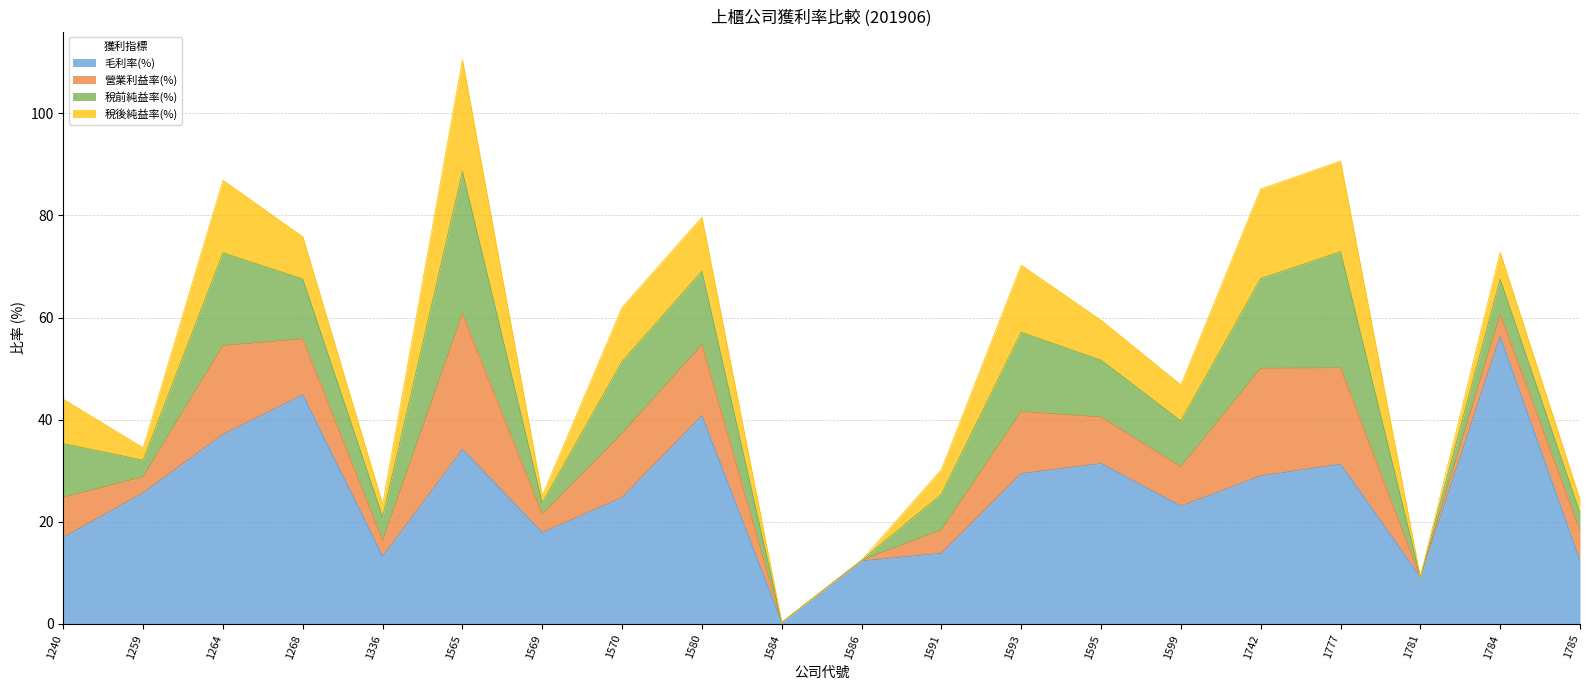

True or false: 稅前純益率(%) has more than 0 points higher than both neighbors.

True